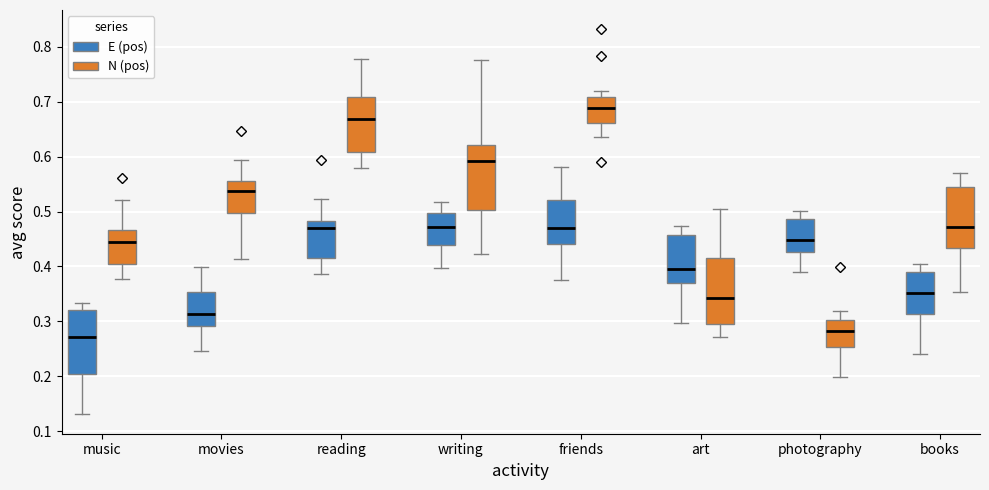

Reading left to right, read every box against the y-axis: the position of its median line, the range the box covers, and the ends of its whiskers. The values are not printed on the chart, so give them approximately, as read against the axis.

music (E (pos)): median 0.27, box 0.20 to 0.32, whiskers 0.13 to 0.33
music (N (pos)): median 0.44, box 0.40 to 0.47, whiskers 0.38 to 0.52
movies (E (pos)): median 0.31, box 0.29 to 0.35, whiskers 0.25 to 0.40
movies (N (pos)): median 0.54, box 0.50 to 0.56, whiskers 0.41 to 0.59
reading (E (pos)): median 0.47, box 0.41 to 0.48, whiskers 0.39 to 0.52
reading (N (pos)): median 0.67, box 0.61 to 0.71, whiskers 0.58 to 0.78
writing (E (pos)): median 0.47, box 0.44 to 0.50, whiskers 0.40 to 0.52
writing (N (pos)): median 0.59, box 0.50 to 0.62, whiskers 0.42 to 0.78
friends (E (pos)): median 0.47, box 0.44 to 0.52, whiskers 0.37 to 0.58
friends (N (pos)): median 0.69, box 0.66 to 0.71, whiskers 0.64 to 0.72
art (E (pos)): median 0.40, box 0.37 to 0.46, whiskers 0.30 to 0.47
art (N (pos)): median 0.34, box 0.30 to 0.42, whiskers 0.27 to 0.50
photography (E (pos)): median 0.45, box 0.43 to 0.49, whiskers 0.39 to 0.50
photography (N (pos)): median 0.28, box 0.25 to 0.30, whiskers 0.20 to 0.32
books (E (pos)): median 0.35, box 0.31 to 0.39, whiskers 0.24 to 0.41
books (N (pos)): median 0.47, box 0.43 to 0.55, whiskers 0.35 to 0.57